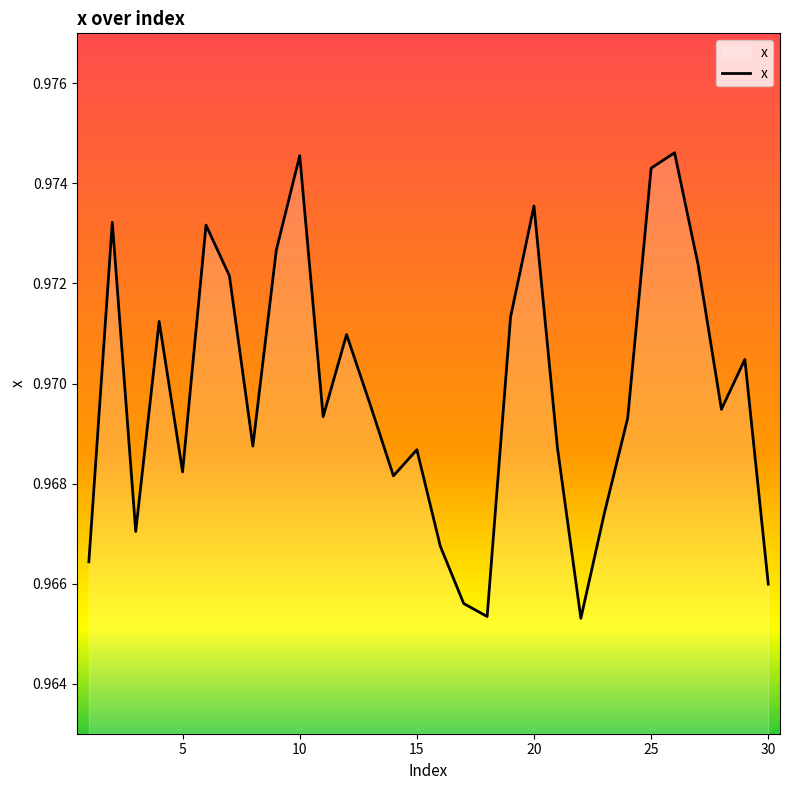

At which label is the value closest to 0?

22